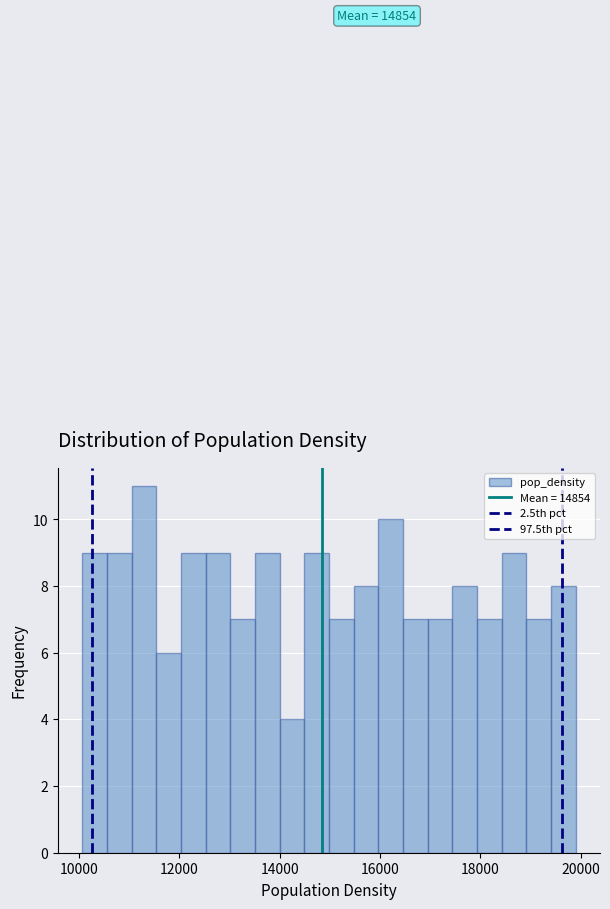

Around what value on the x-axis is the tallest bar? Give the approximate position of its centre, as read against the axis.

11200